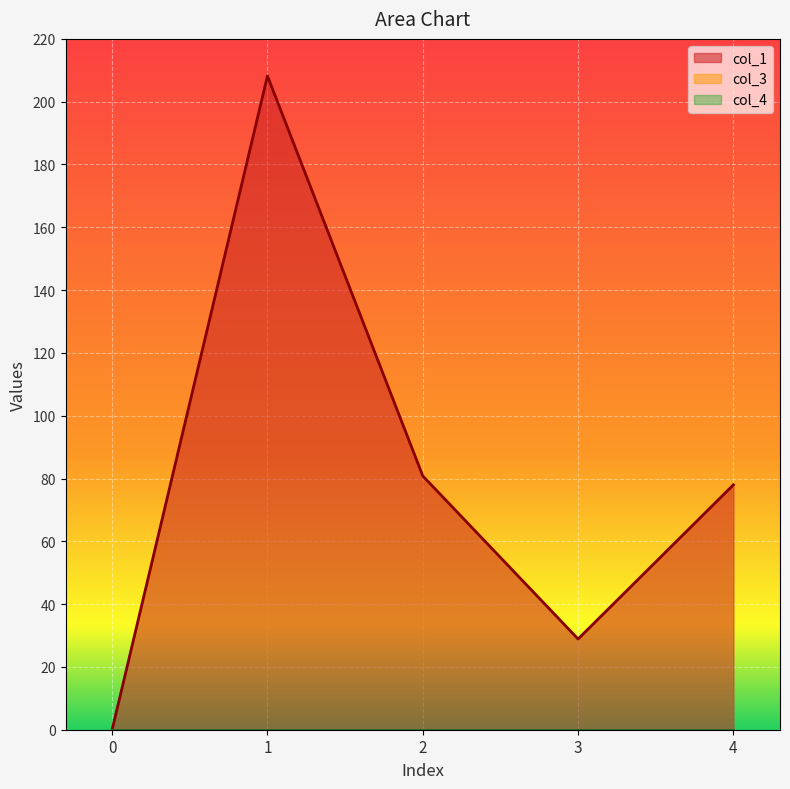

What is the difference between the second highest and minimum values in the col_1 series?

80.8